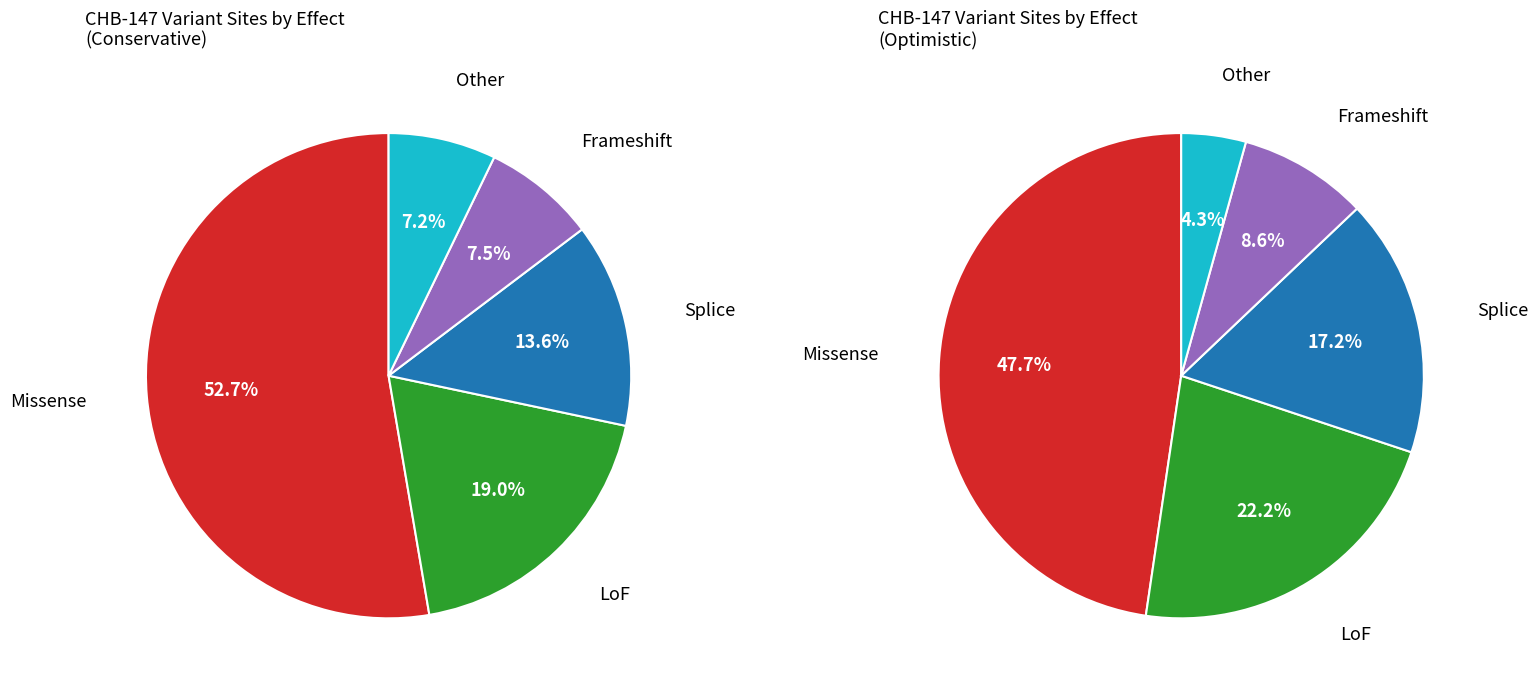

What is the majority slice?

Missense